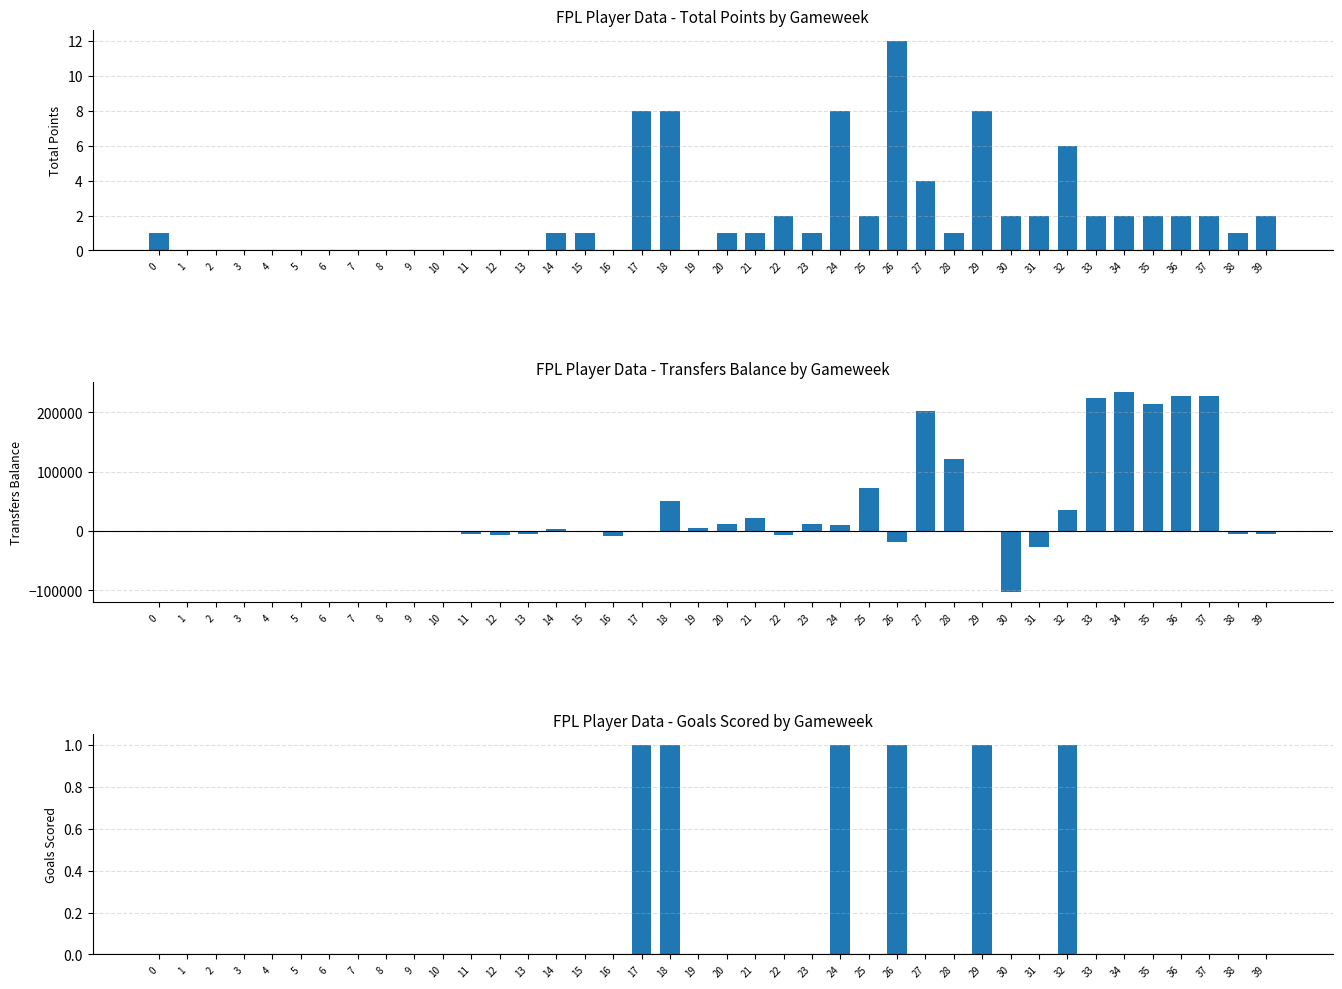

The transfers_balance series shows -2426 at 11. True or false?

False